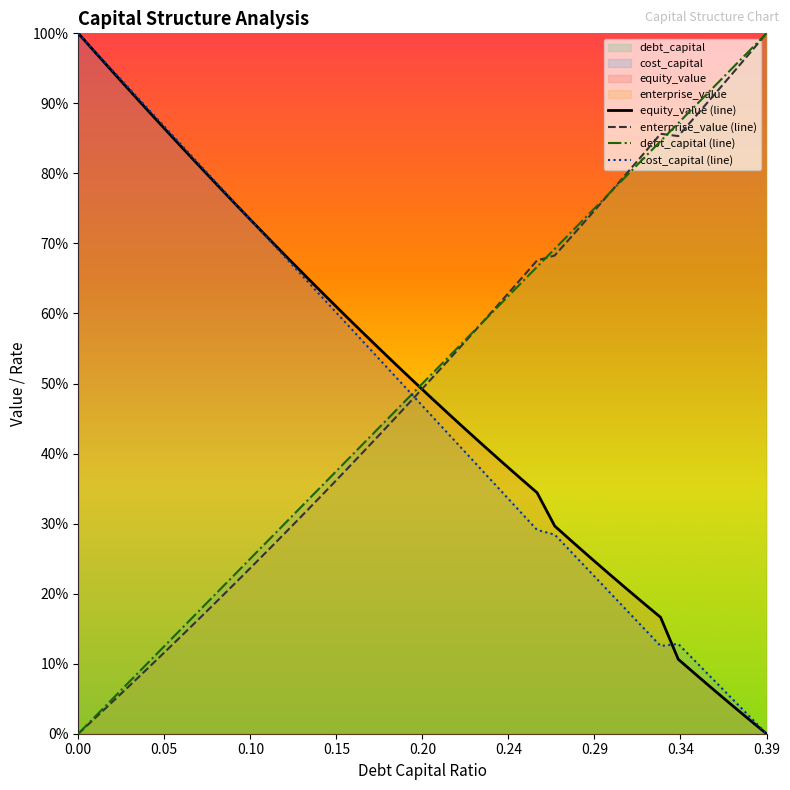

What are all the series names shown in the legend?

debt_capital, cost_capital, equity_value, enterprise_value